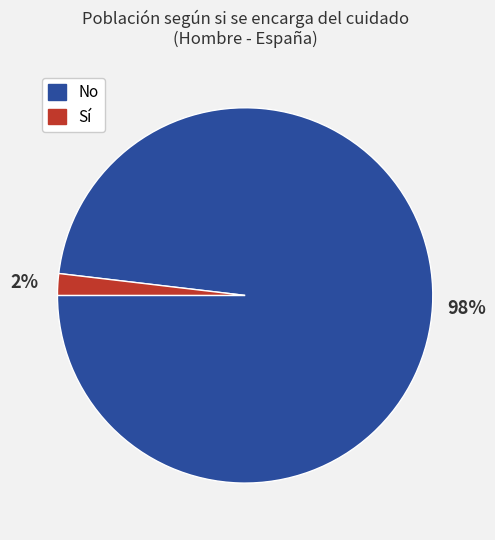

Rank the categories by value from lowest to highest.

Sí, No